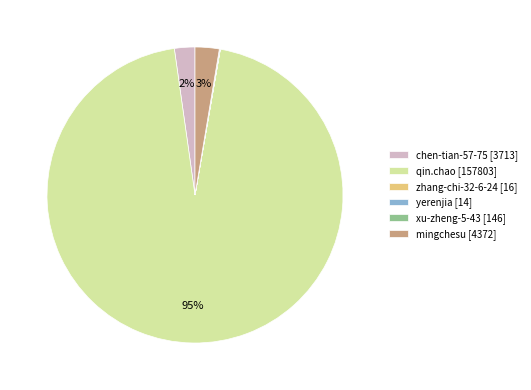

Which slice is the largest?

qin.chao